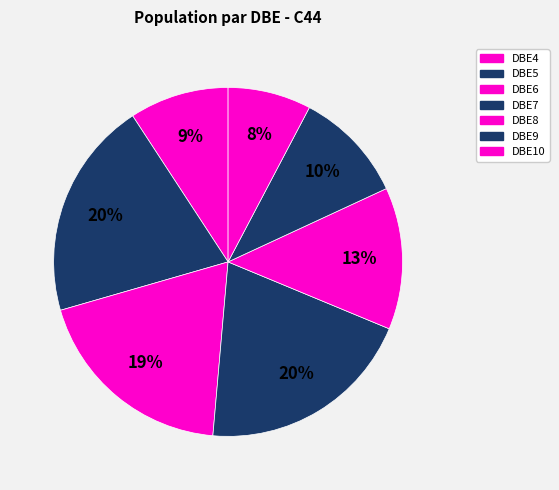

How many slices are in this pie chart?

7